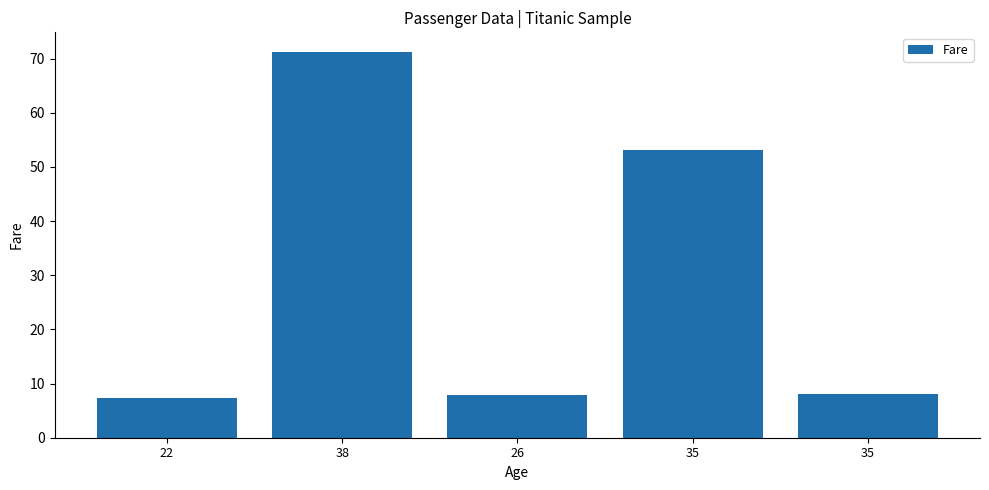

Is it true that the value at 38 is 71.3?

True